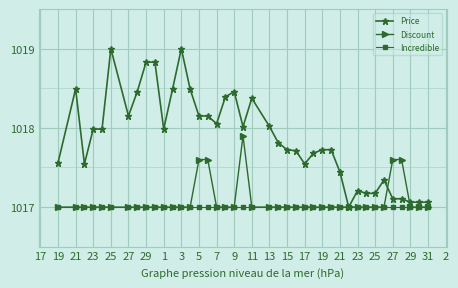

What is the value of the Discount point at the 32nd from the left?

1017.0